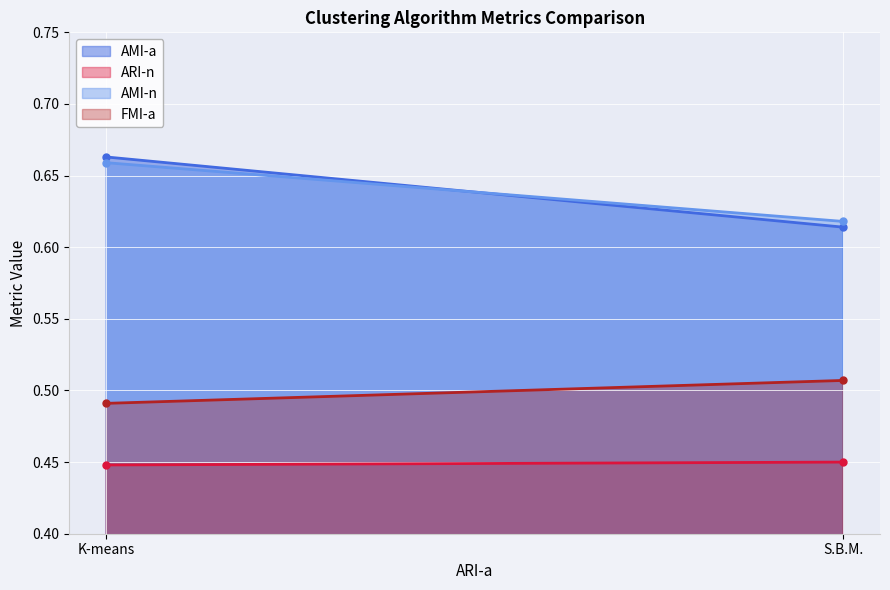

What is the label of the 1st point from the right?

S.B.M.